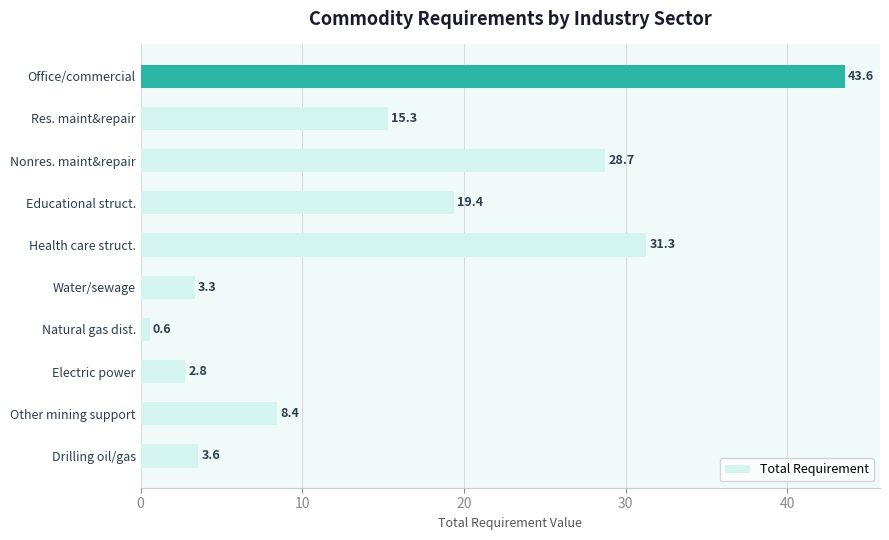

What is the maximum value shown in the chart?

43.6